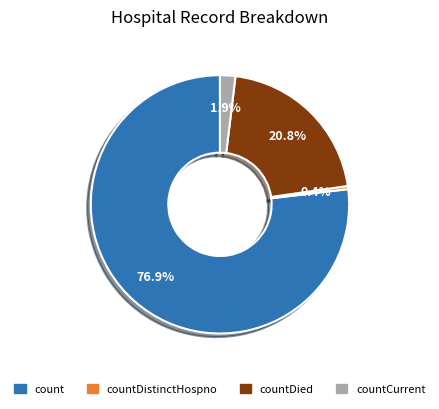

To the nearest percent, what is the difference between the countDied and countDistinctHospno slice percentages?

20%